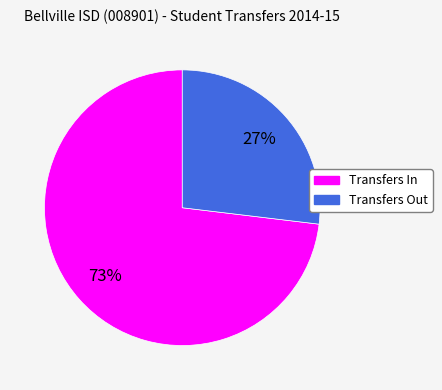

Combined, do Transfers In and Transfers Out account for over 50%?

Yes